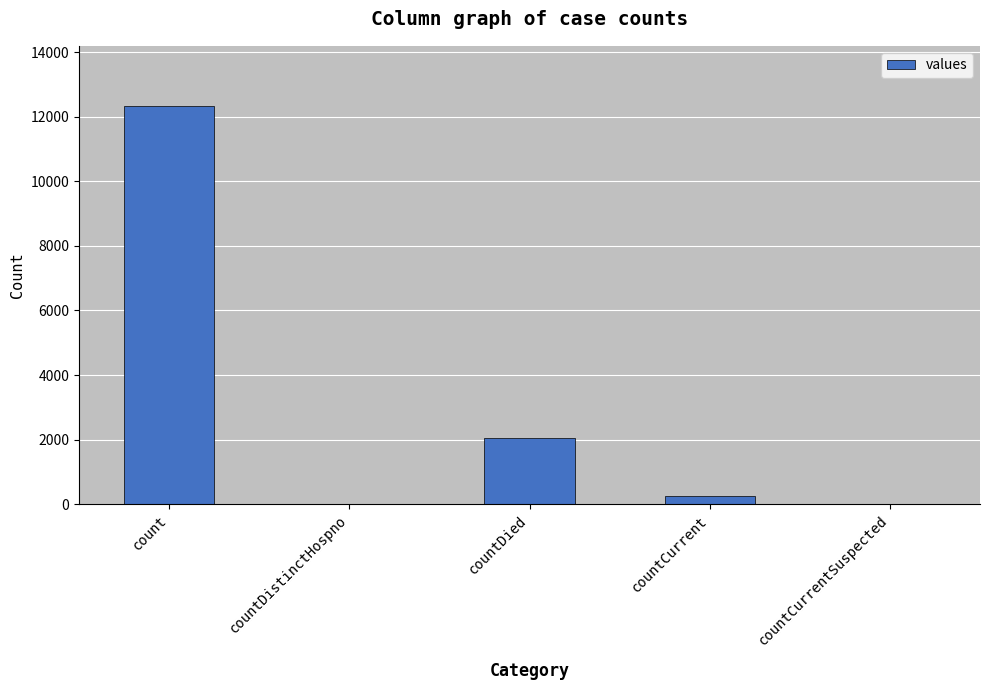

Count the number of categories in the chart.

5